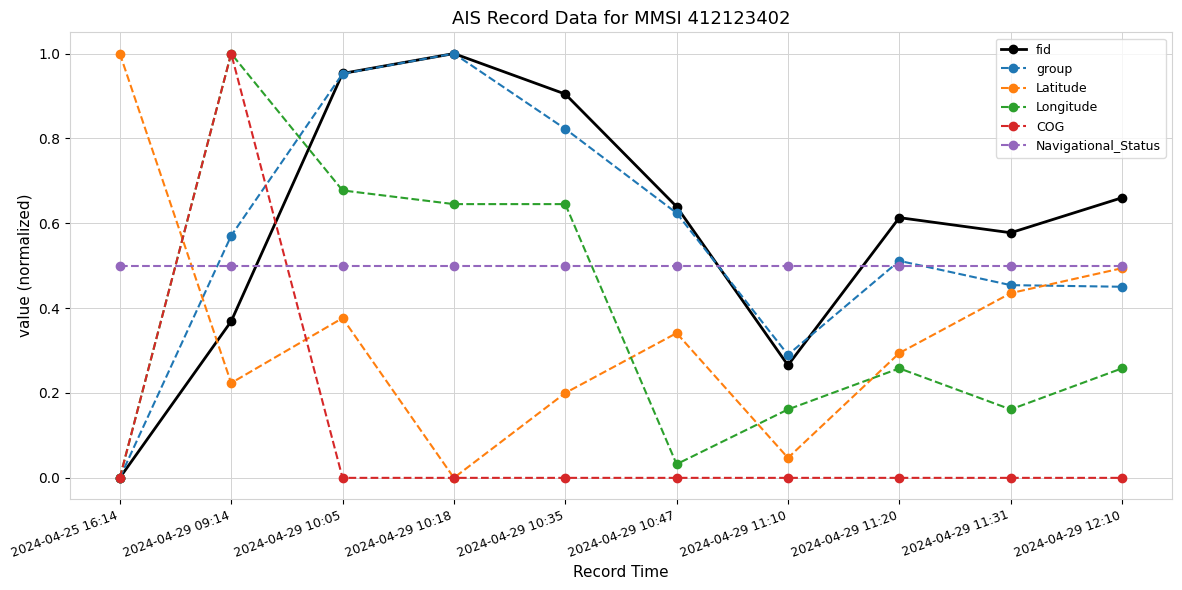

Where do Latitude and Longitude first cross each other?

2024-04-25 16:14 and 2024-04-29 09:14